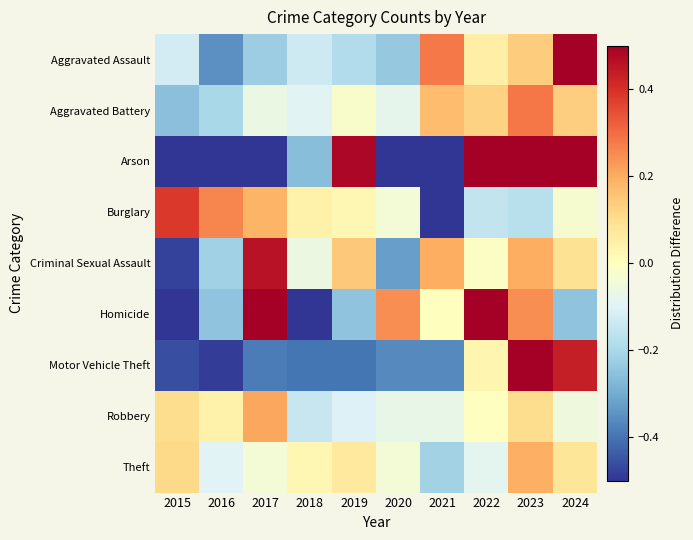

How many distinct data groups are displayed?

9